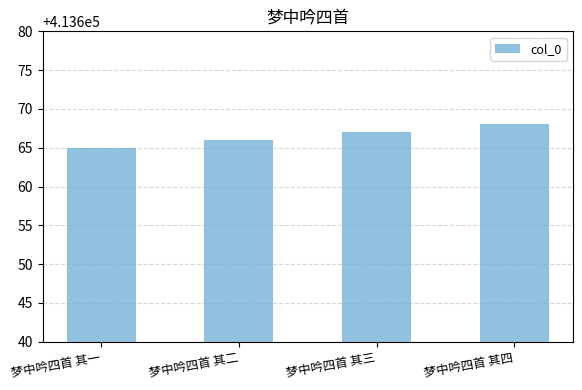

What is the difference between the values at 梦中吟四首 其三 and 梦中吟四首 其四?

1